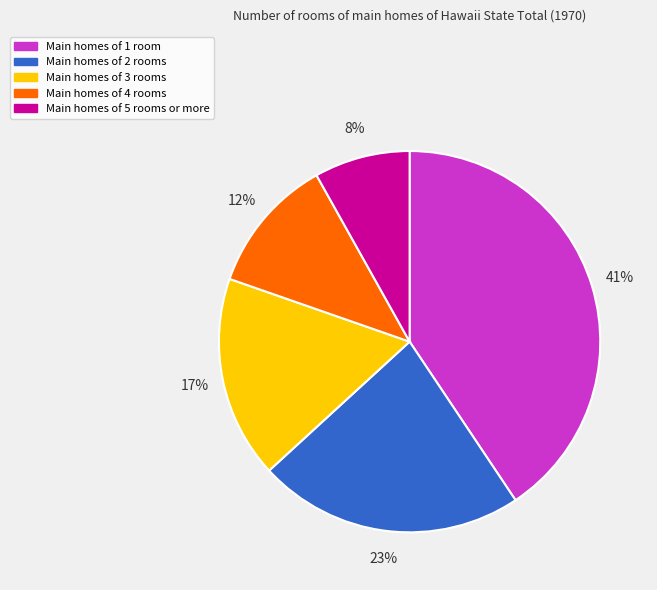

What is the largest slice in the pie chart?

Main homes of 1 room